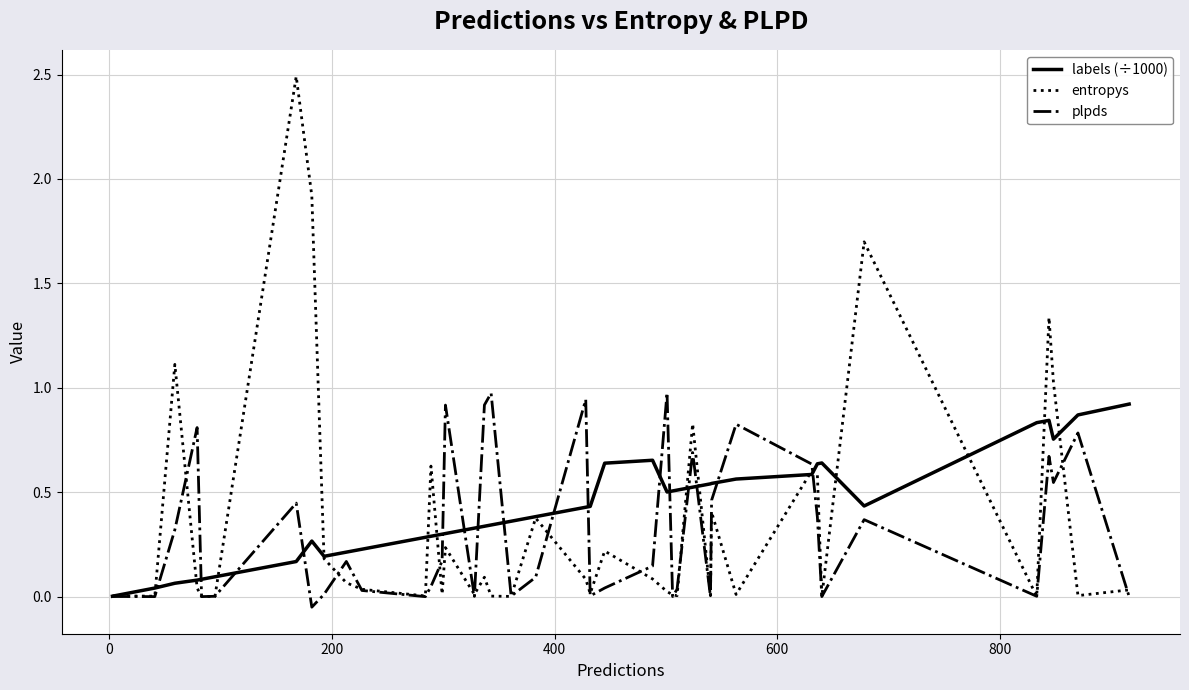

What is the greatest value displayed?

2.5